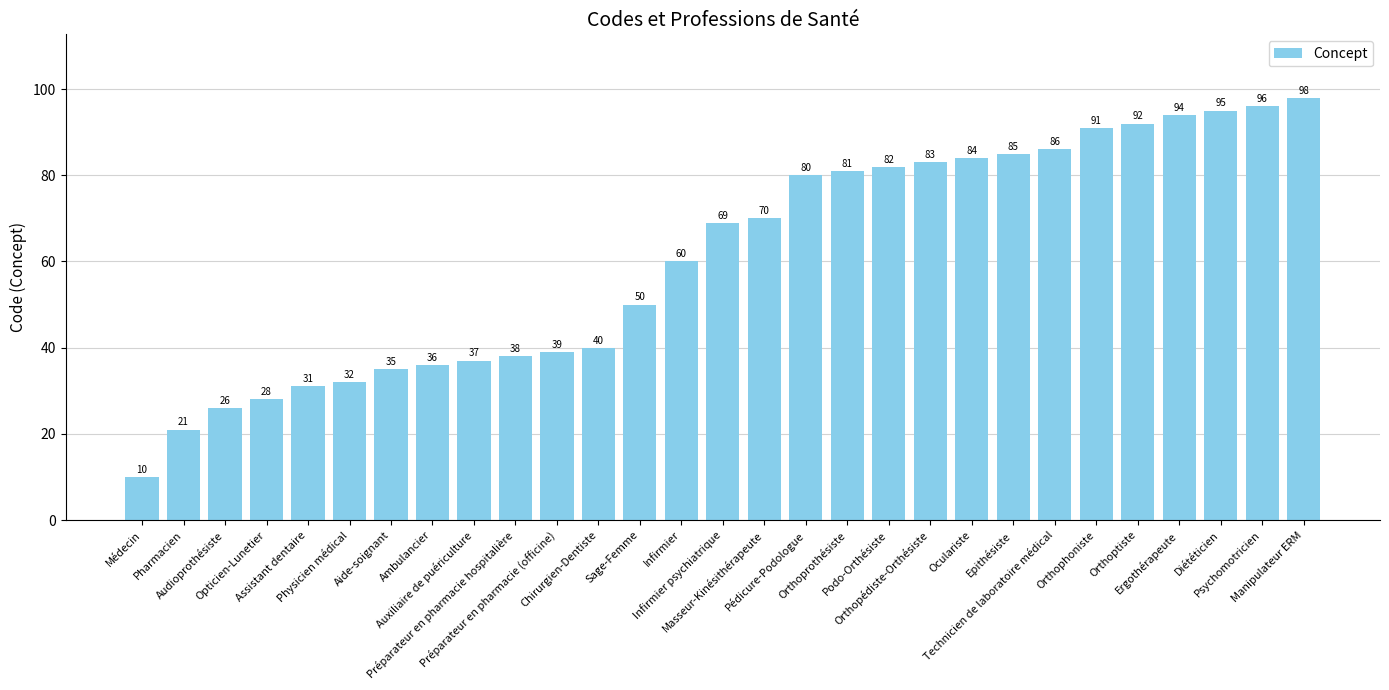

How many values are below 69?

14